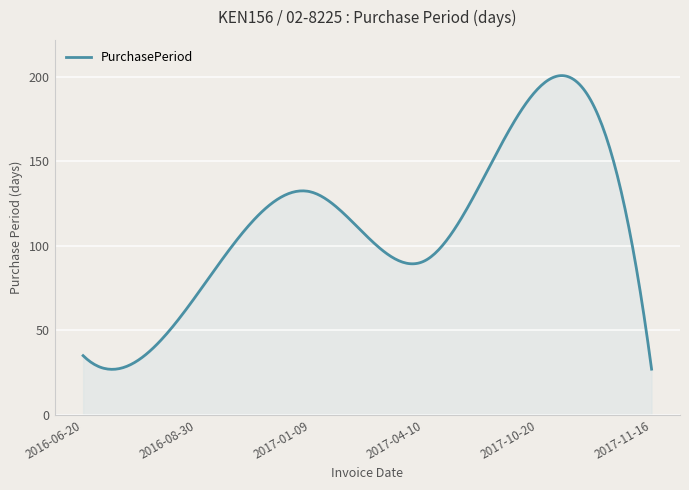

What is the minimum value shown in the chart?

26.9